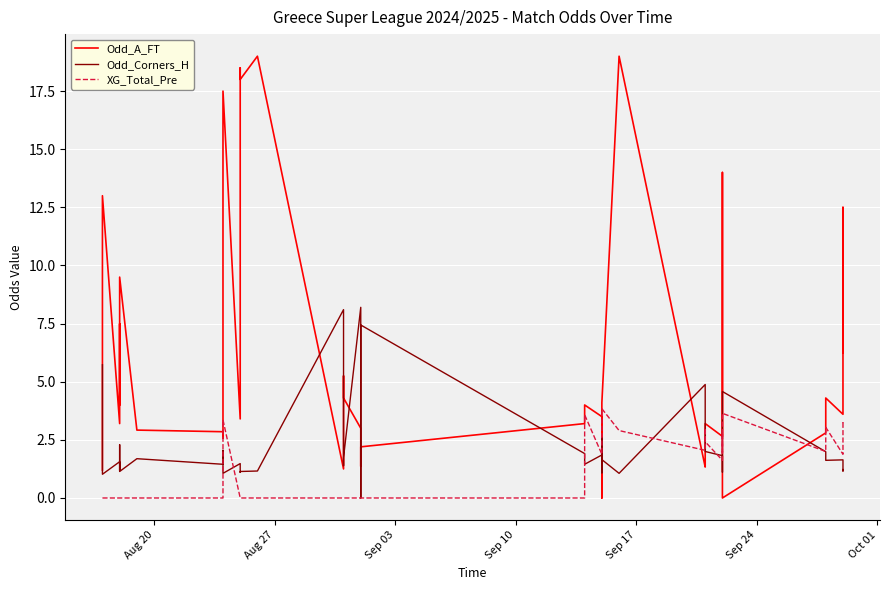

Reading left to right, extract all data points from this chart.

Odd_A_FT: 1.2	13.0	3.2	7.5	4.0	9.5	2.9	2.9	2.6	17.5	3.4	18.5	18.0	19.0	1.2	5.2	4.3	3.0	2.9	1.4	2.2	3.2	4.0	3.5	0.0	2.3	4.1	19.0	1.3	1.6	3.2	2.6	14.0	4.3	0.0	2.8	4.3	3.6	12.5	6.2
Odd_Corners_H: 5.7	1.0	1.6	1.2	2.3	1.1	1.7	1.4	2.0	1.1	1.5	1.1	1.1	1.2	8.1	1.4	1.7	8.2	0.0	0.0	7.4	1.9	1.4	1.9	1.1	2.6	1.6	1.1	4.9	3.3	2.0	1.8	1.1	1.6	4.6	2.0	1.6	1.6	1.2	1.2
XG_Total_Pre: 0.0	0.0	0.0	0.0	0.0	0.0	0.0	0.0	0.0	3.4	0.0	0.0	0.0	0.0	0.0	0.0	0.0	0.0	0.0	0.0	0.0	0.0	3.6	1.9	2.2	2.3	3.8	2.9	2.0	3.0	2.4	1.6	2.8	2.0	3.6	2.0	3.0	1.9	3.2	3.2